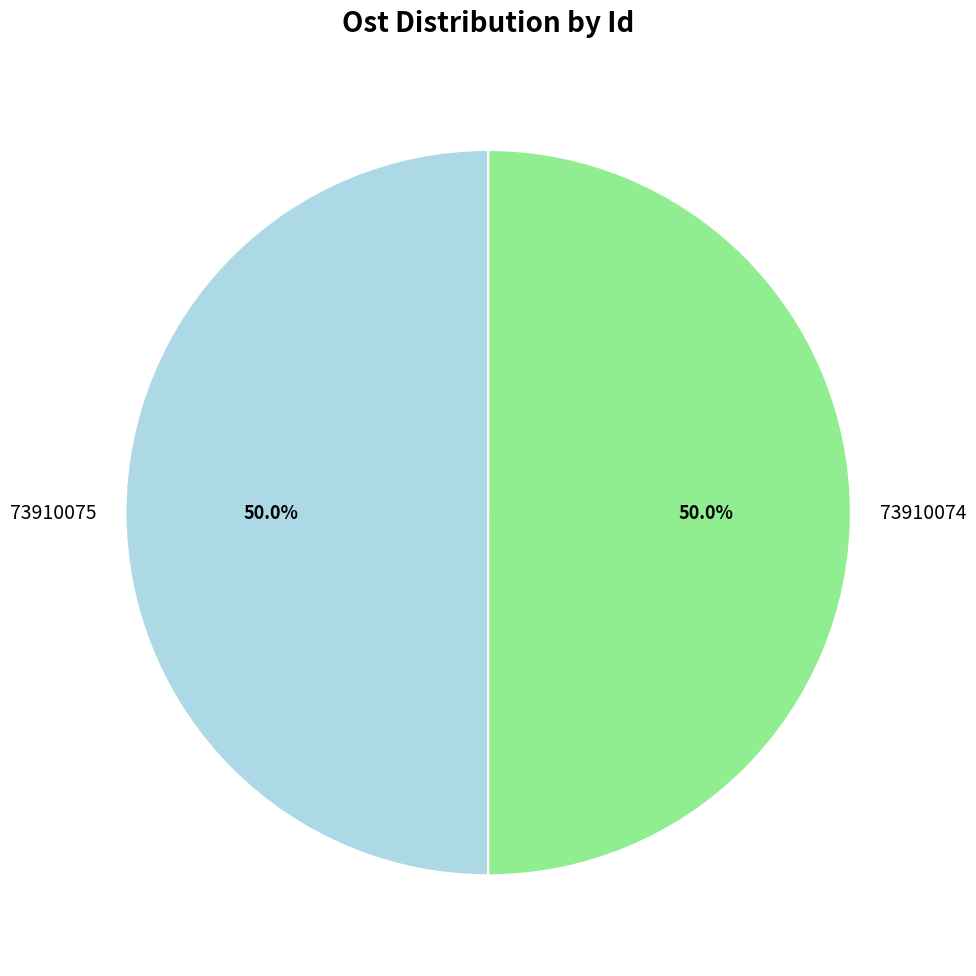

What is the ratio of the value at 73910074 to the value at 73910075?

1.0